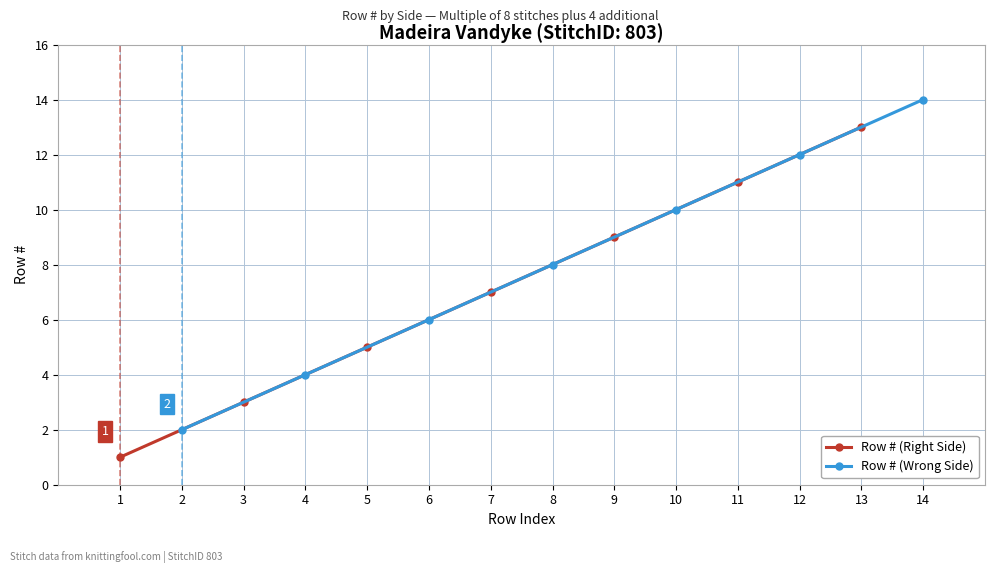

Rank the series by their maximum value, from lowest to highest.

Row # (Right Side), Row # (Wrong Side)